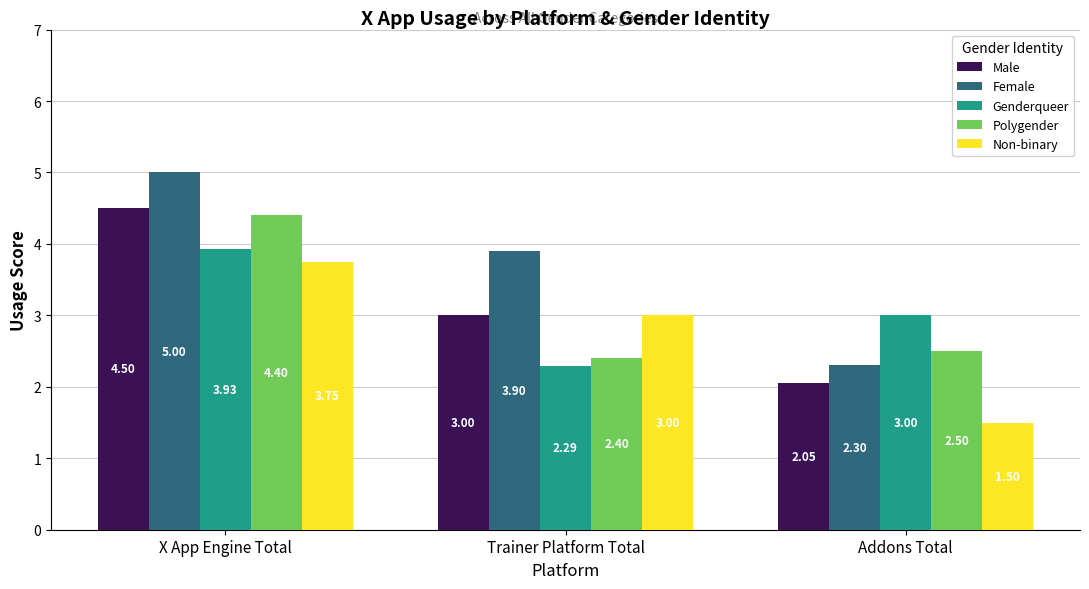

What is the difference between the maximum and second lowest values in the Female series?

1.1